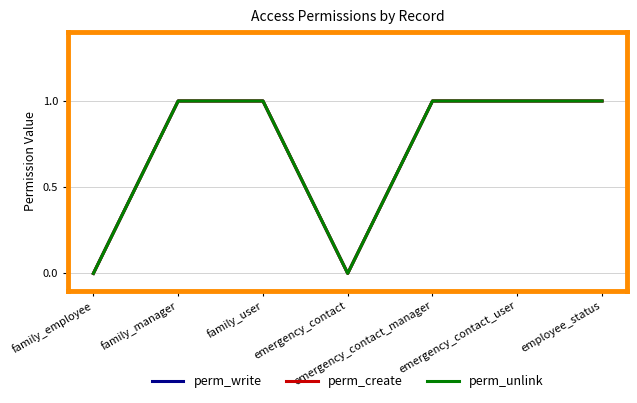

Which has a higher value, emergency_contact or employee_status?

employee_status